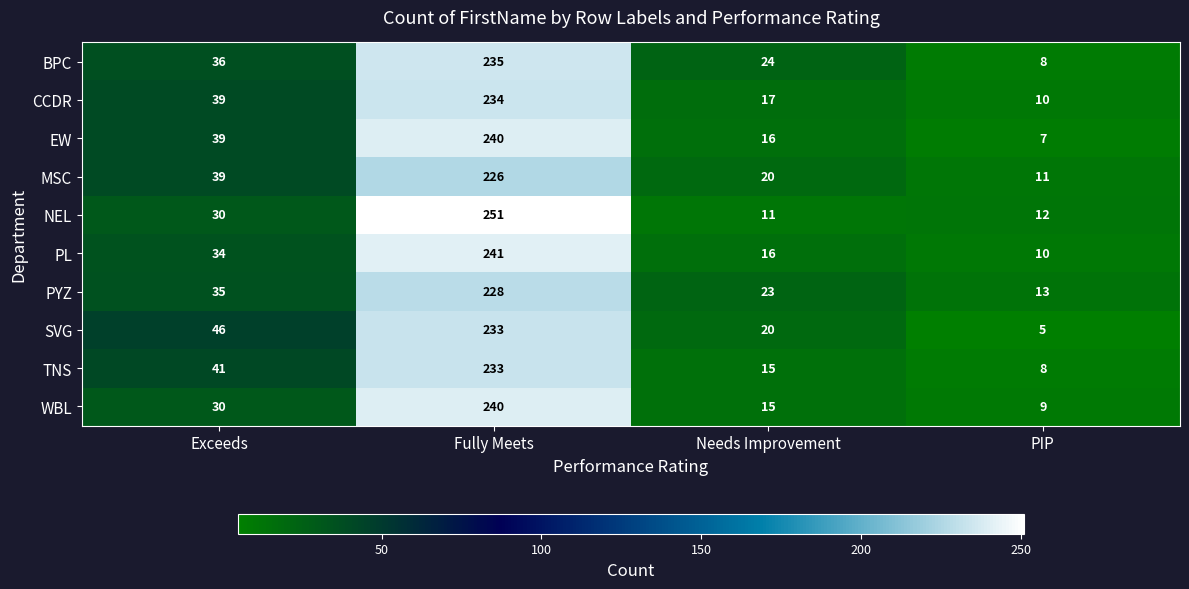

Which label corresponds to the smallest value in the chart?

PIP